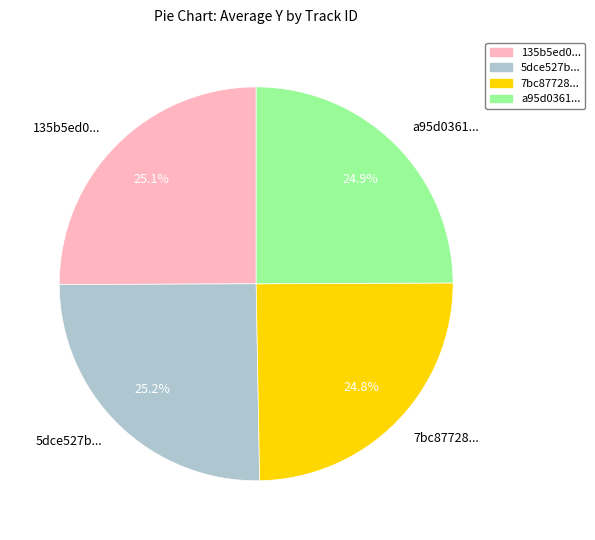

Is a95d0361... the majority of the pie?

No